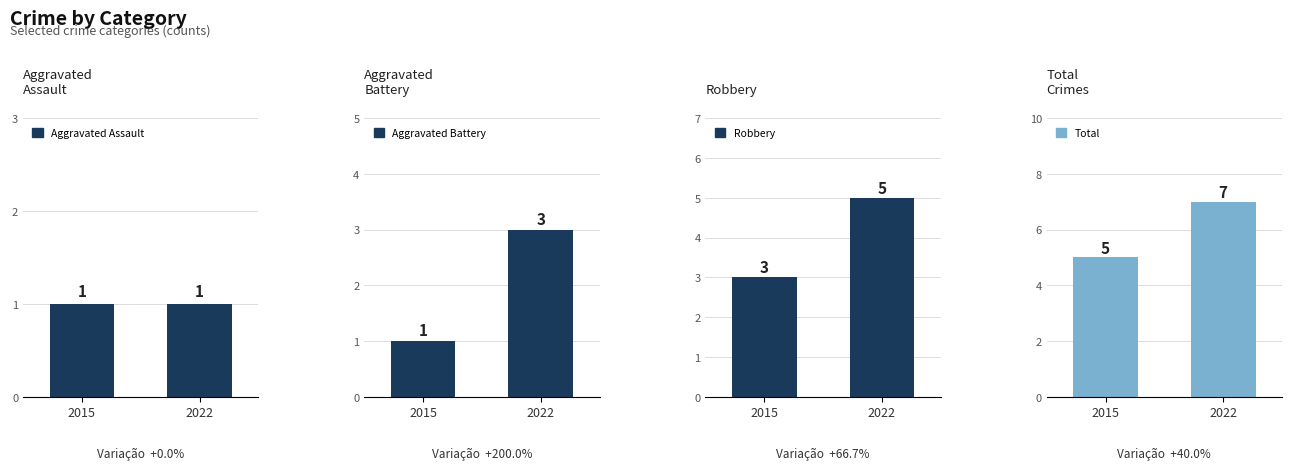

Rank the series by their maximum value, from highest to lowest.

Total, Robbery, Aggravated Battery, Aggravated Assault